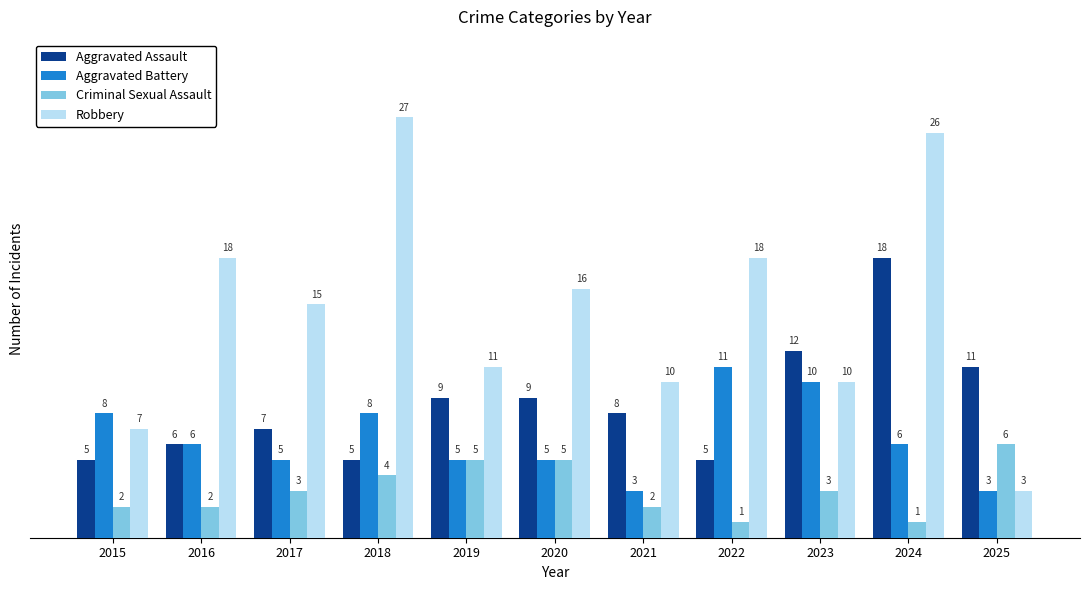

What is the sum of the Aggravated Assault values at 2020 and 2017?

16